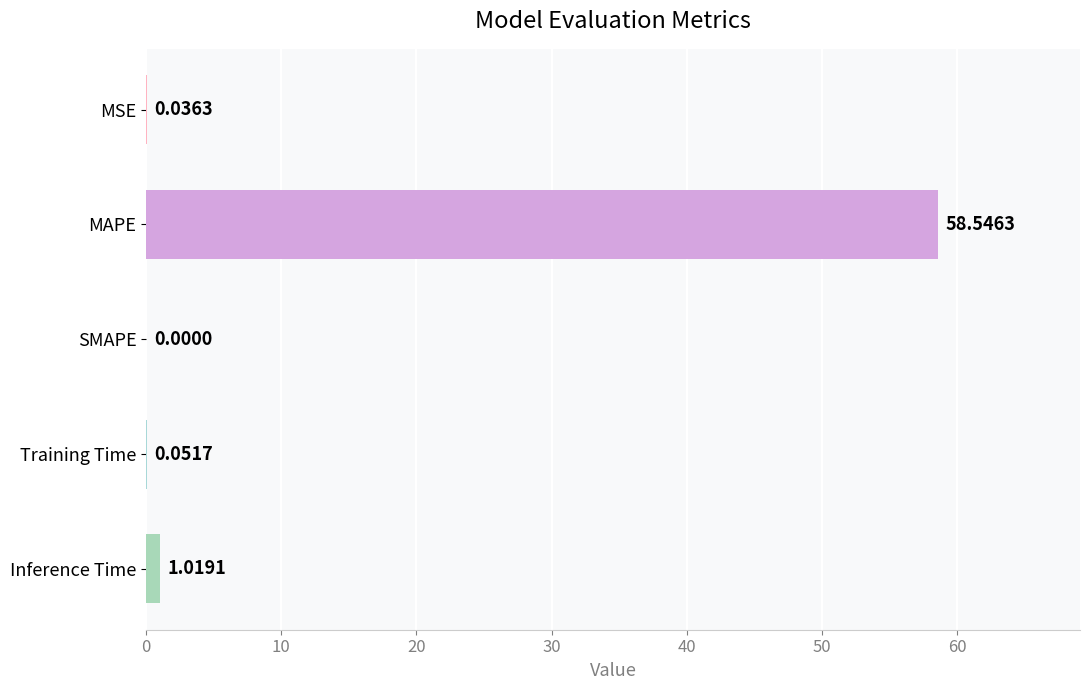

Where is the data nearest to the value 29?

Inference Time